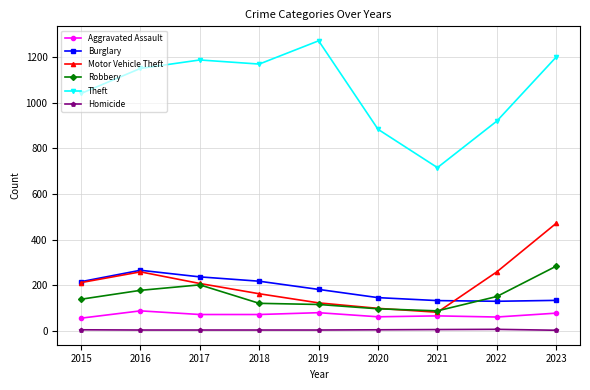

In Motor Vehicle Theft, how many points are lower than both neighbors (excluding endpoints)?

1